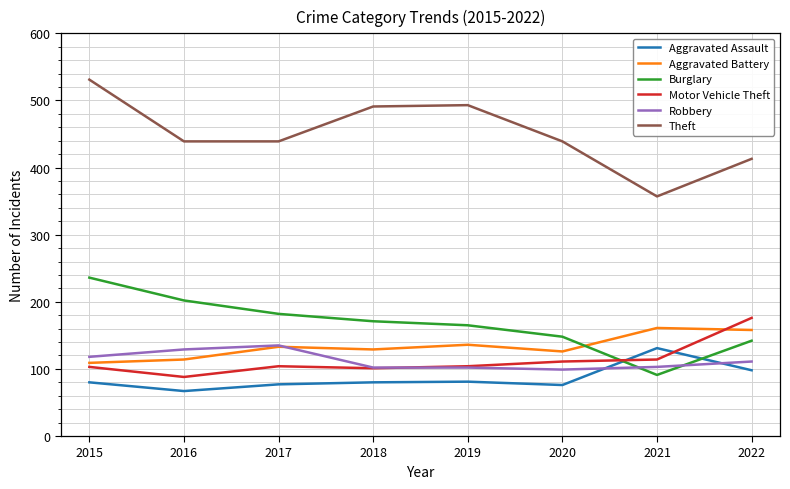

Is the value of Robbery at 2020 greater than the value of Aggravated Assault at 2021?

No